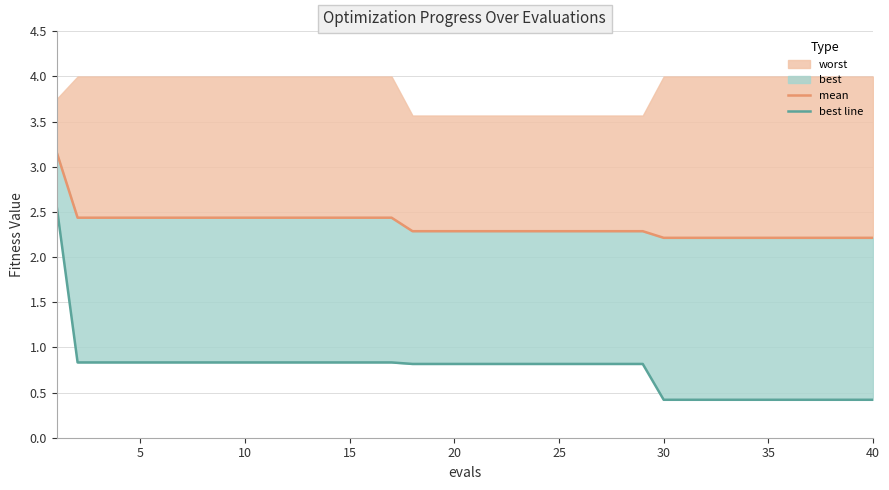

True or false: mean has more than 1 interior local peaks.

False